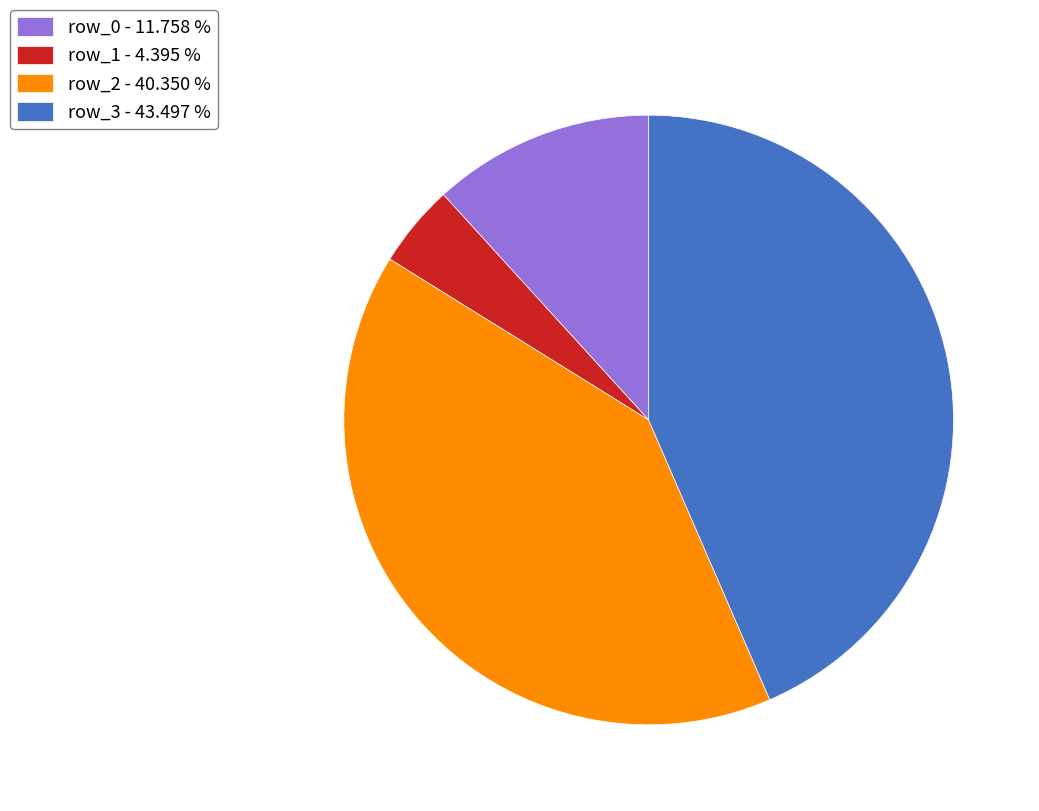

Rank the categories by value from highest to lowest.

row_3 - 43.497 %, row_2 - 40.350 %, row_0 - 11.758 %, row_1 - 4.395 %